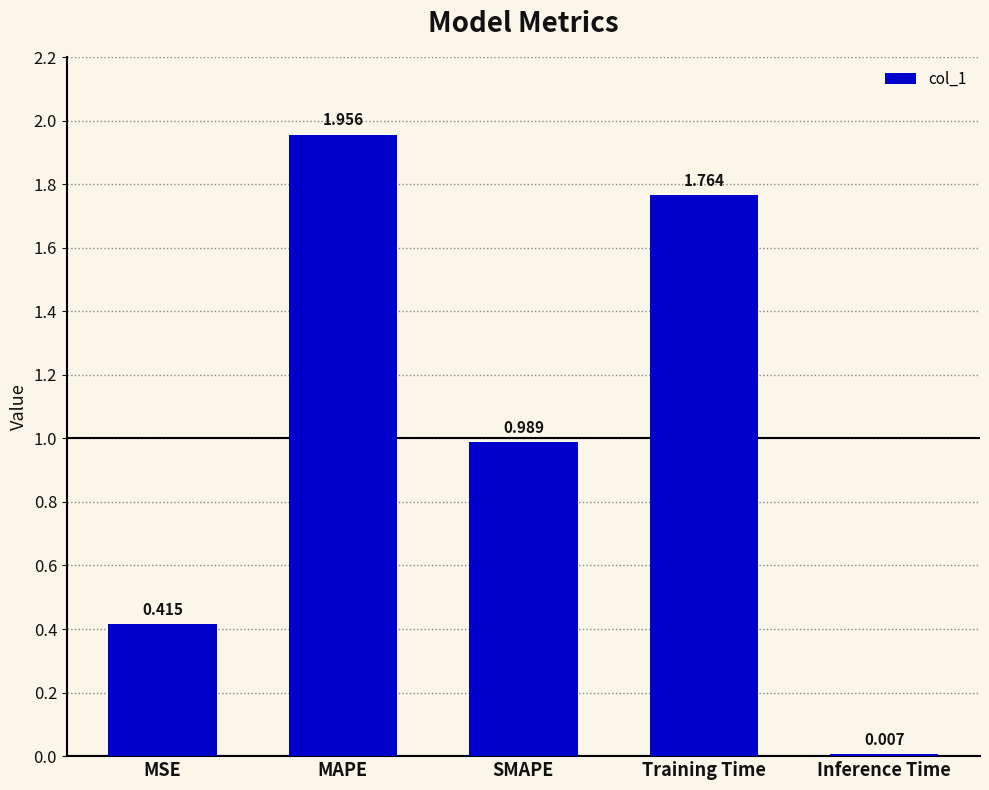

Does the chart contain stacked bars?

No